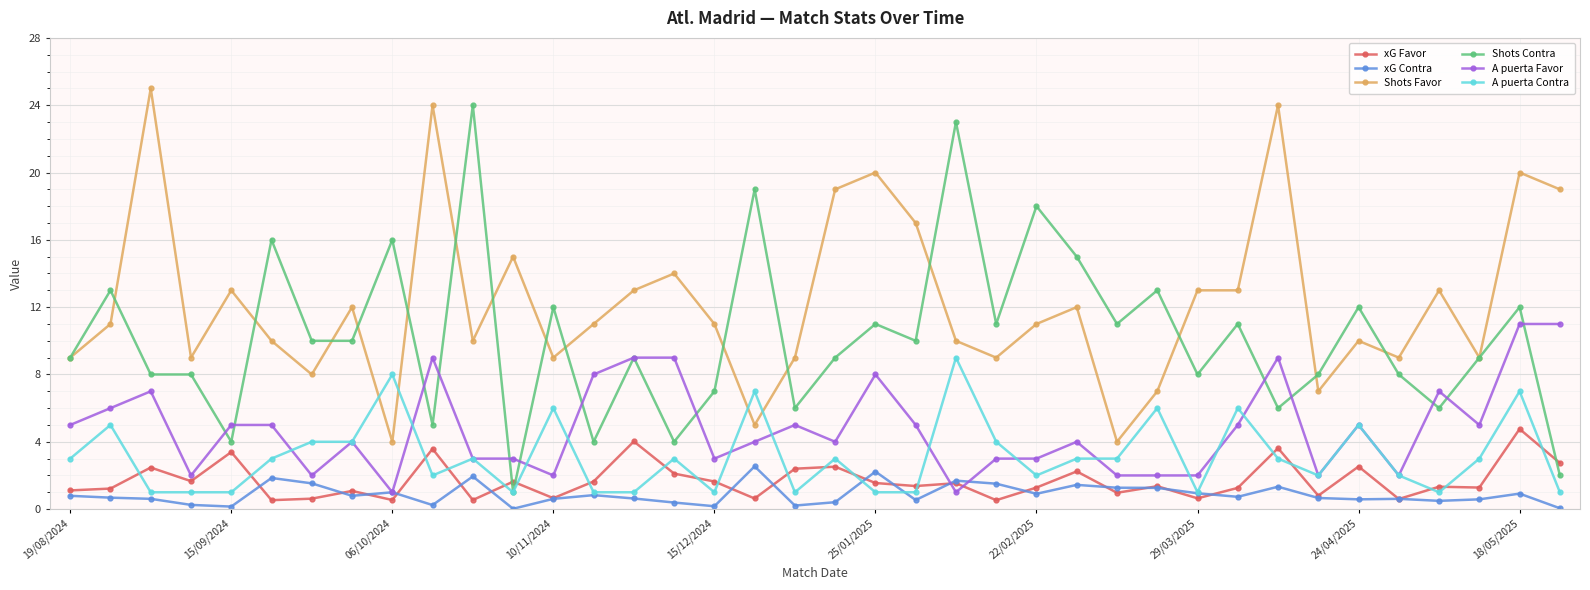

Which series has the largest total across all categories?

Shots Favor